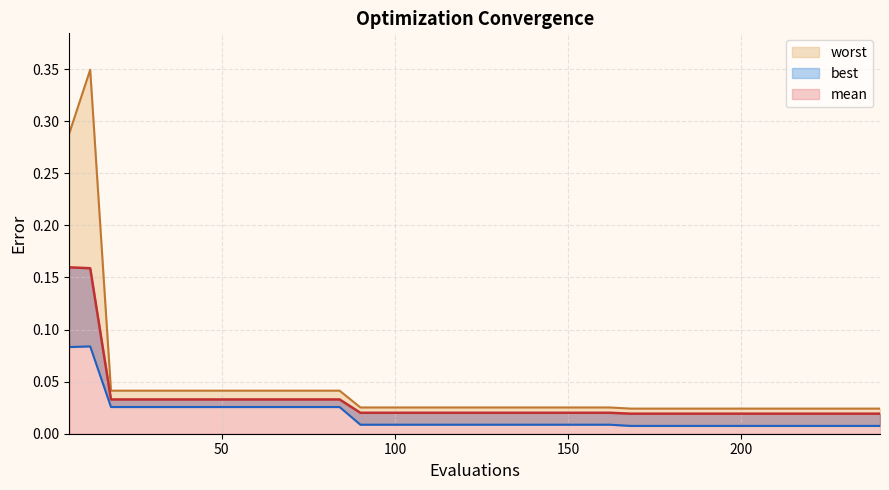

In worst, how many points are higher than both neighbors (excluding endpoints)?

1